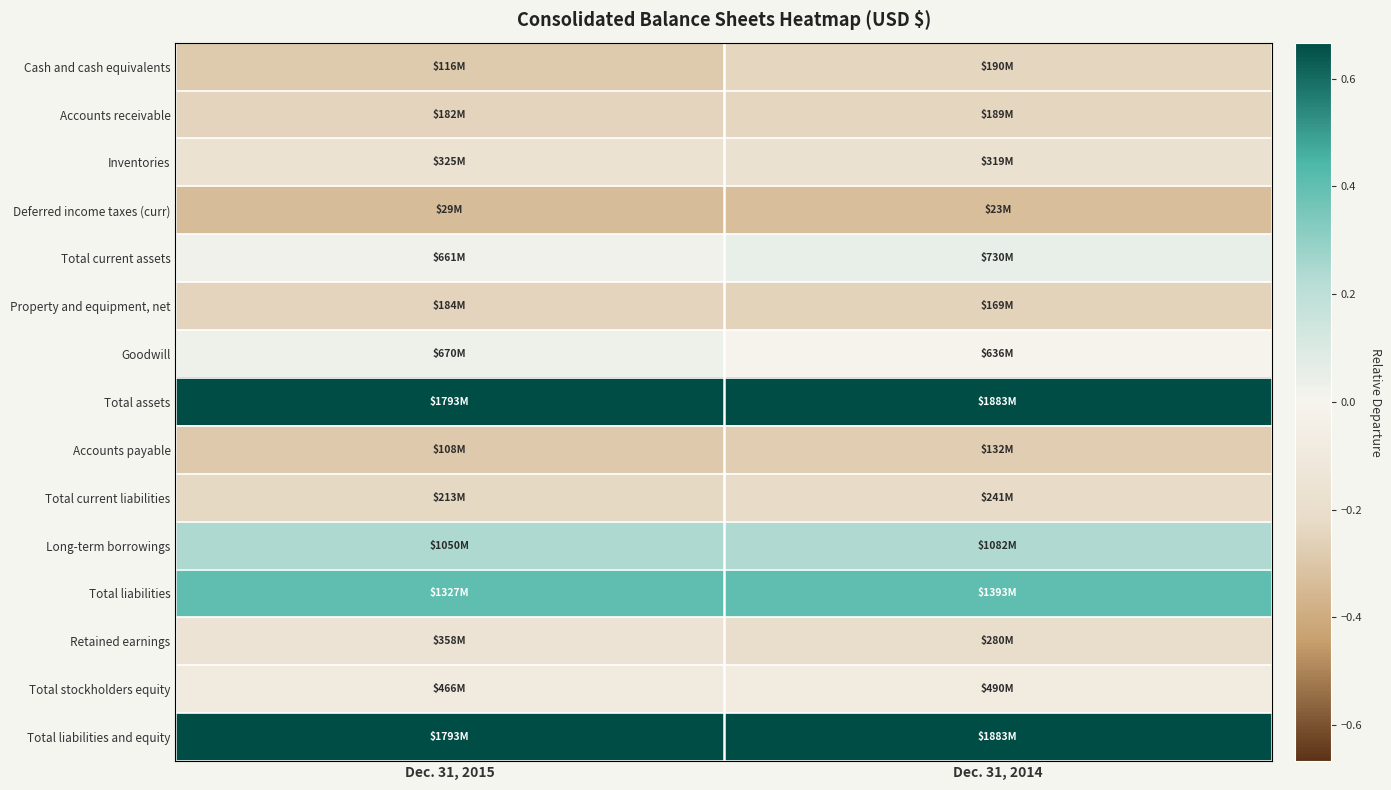

Rank the series at Dec. 31, 2014 from lowest to highest value.

Deferred income taxes (curr), Accounts payable, Property and equipment, net, Accounts receivable, Cash and cash equivalents, Total current liabilities, Retained earnings, Inventories, Total stockholders equity, Goodwill, Total current assets, Long-term borrowings, Total liabilities, Total assets, Total liabilities and equity